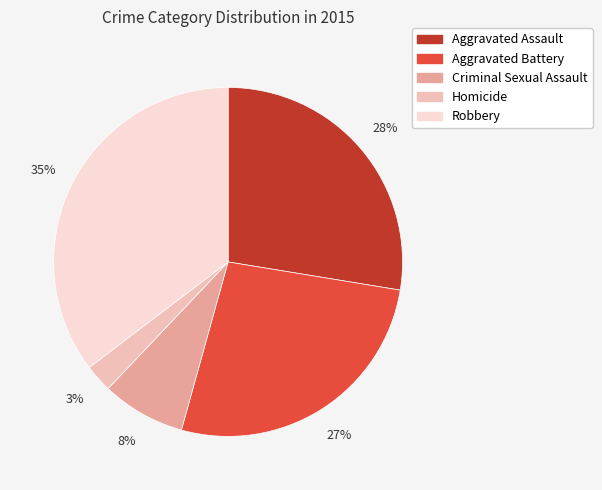

Between Homicide and Criminal Sexual Assault, which is larger?

Criminal Sexual Assault